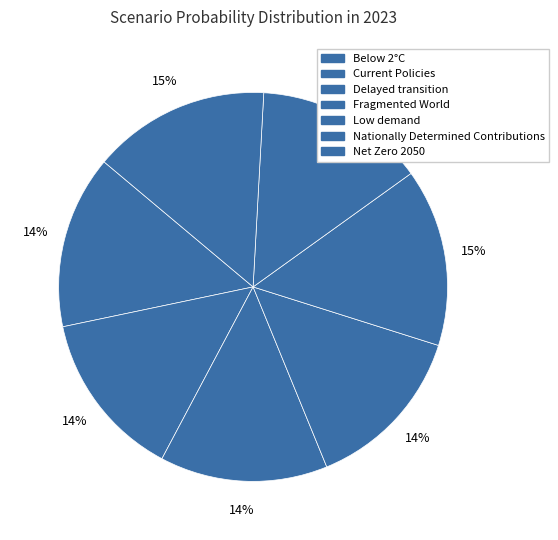

Is Delayed transition the majority of the pie?

No